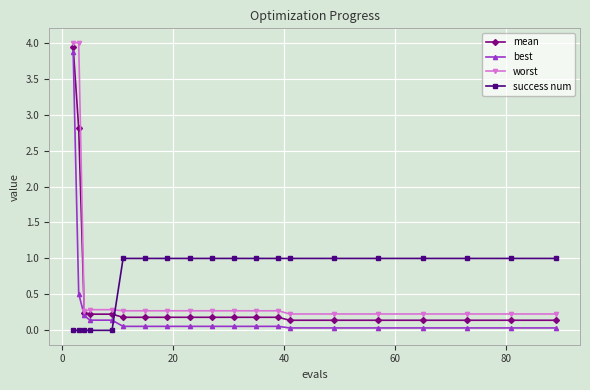

What is the greatest value displayed?

4.0